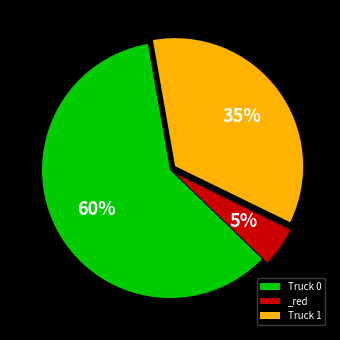

What percentage is the Truck 1 slice, to the nearest percent?

35%